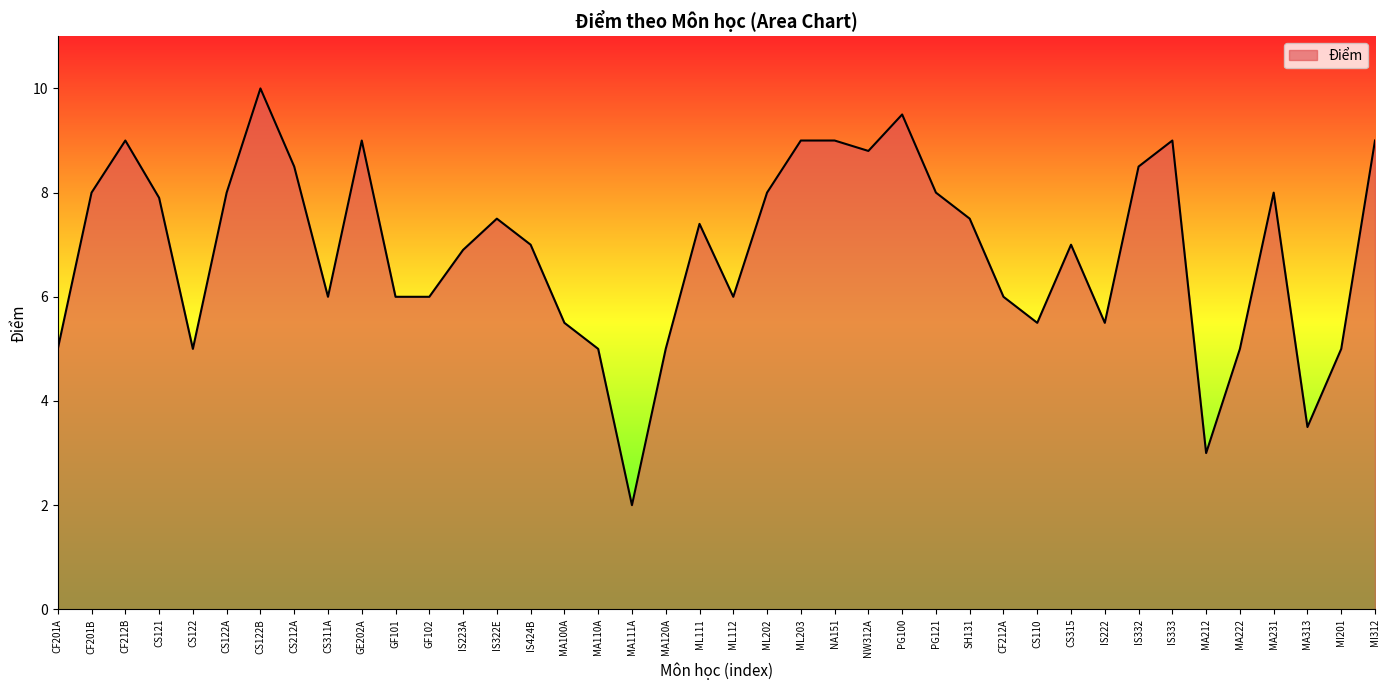

What is the difference between the values at CS122B and IS332?

1.5